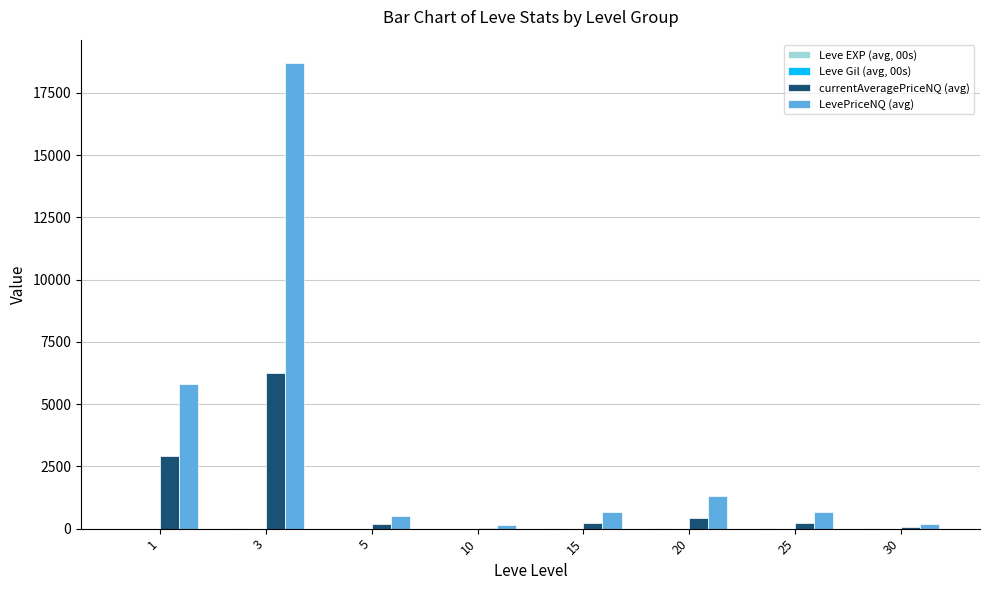

Between 3 and 25, which series saw the biggest shift?

LevePriceNQ (avg)